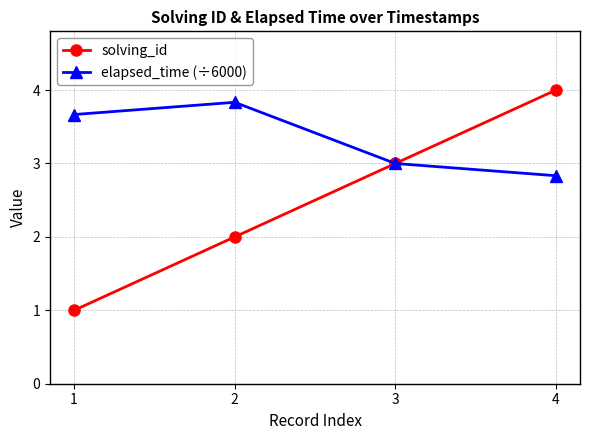

What is the value of the solving_id point at the 4th from the left?

4.0